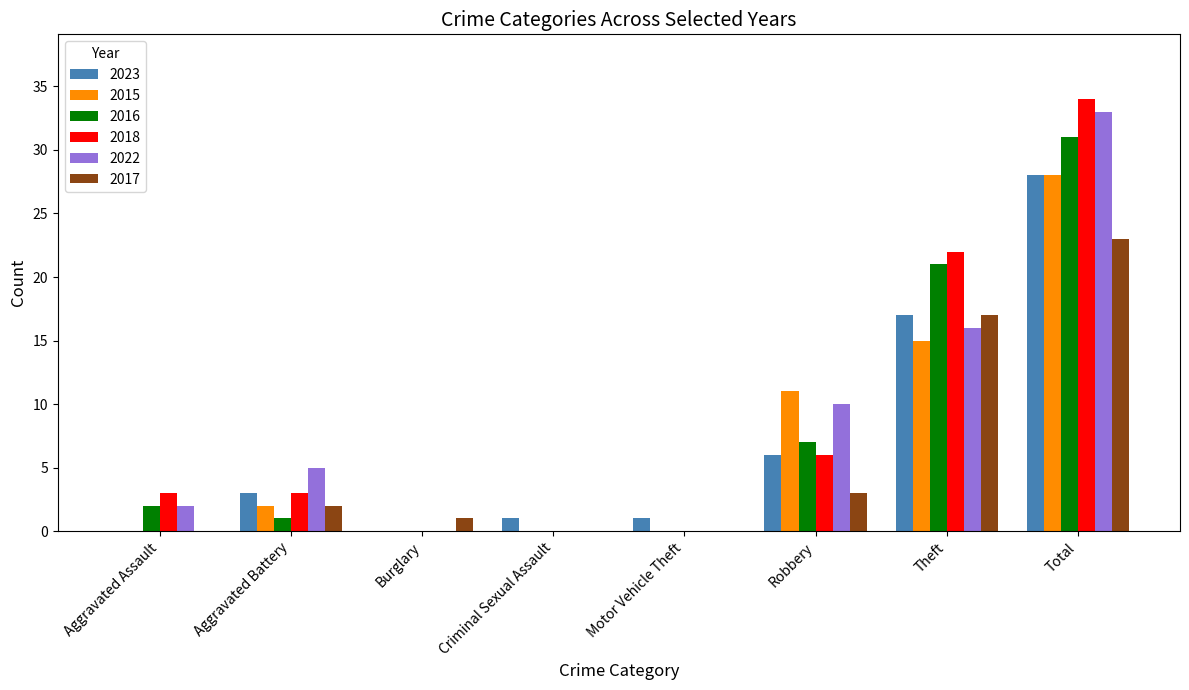

Reading right to left, list all the values displayed in this chart.

2023: Total=28	Theft=17	Robbery=6	Motor Vehicle Theft=1	Criminal Sexual Assault=1	Burglary=0	Aggravated Battery=3	Aggravated Assault=0
2015: Total=28	Theft=15	Robbery=11	Motor Vehicle Theft=0	Criminal Sexual Assault=0	Burglary=0	Aggravated Battery=2	Aggravated Assault=0
2016: Total=31	Theft=21	Robbery=7	Motor Vehicle Theft=0	Criminal Sexual Assault=0	Burglary=0	Aggravated Battery=1	Aggravated Assault=2
2018: Total=34	Theft=22	Robbery=6	Motor Vehicle Theft=0	Criminal Sexual Assault=0	Burglary=0	Aggravated Battery=3	Aggravated Assault=3
2022: Total=33	Theft=16	Robbery=10	Motor Vehicle Theft=0	Criminal Sexual Assault=0	Burglary=0	Aggravated Battery=5	Aggravated Assault=2
2017: Total=23	Theft=17	Robbery=3	Motor Vehicle Theft=0	Criminal Sexual Assault=0	Burglary=1	Aggravated Battery=2	Aggravated Assault=0